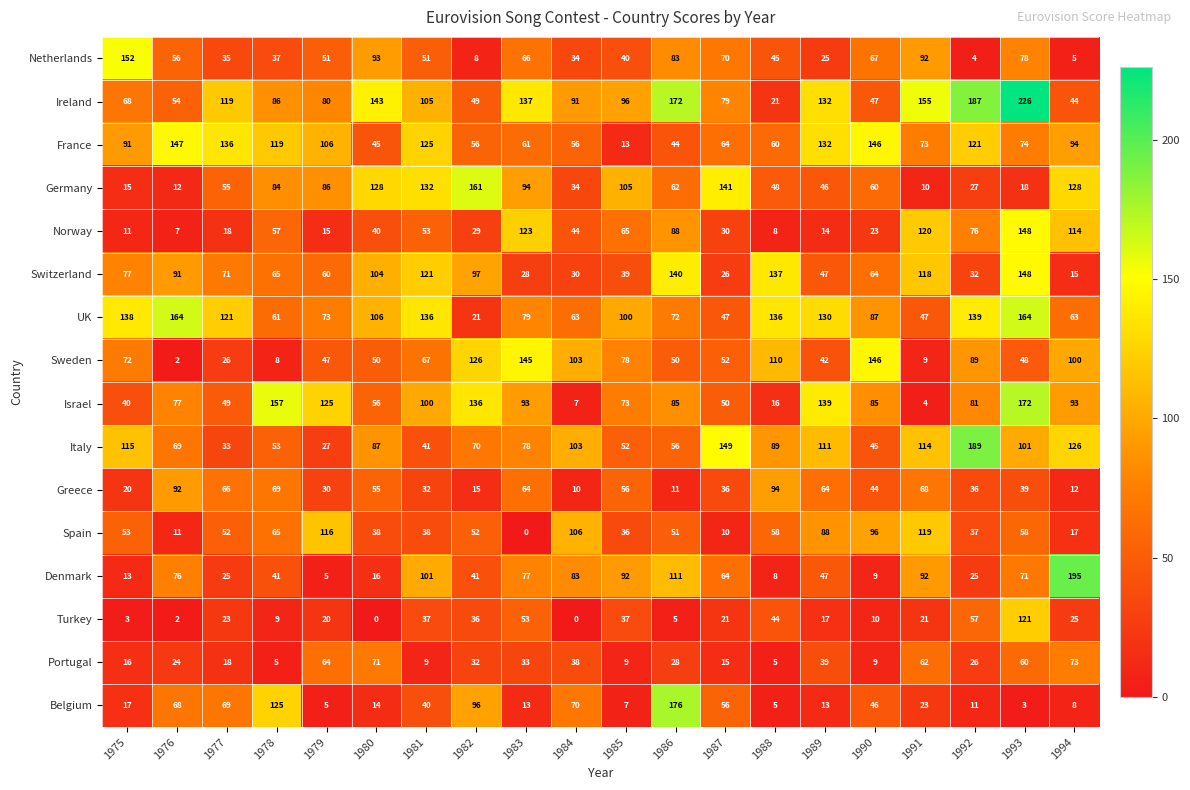

List the labels in order of Switzerland value, largest first.

1993, 1986, 1988, 1981, 1991, 1980, 1982, 1976, 1975, 1977, 1978, 1990, 1979, 1989, 1985, 1992, 1984, 1983, 1987, 1994